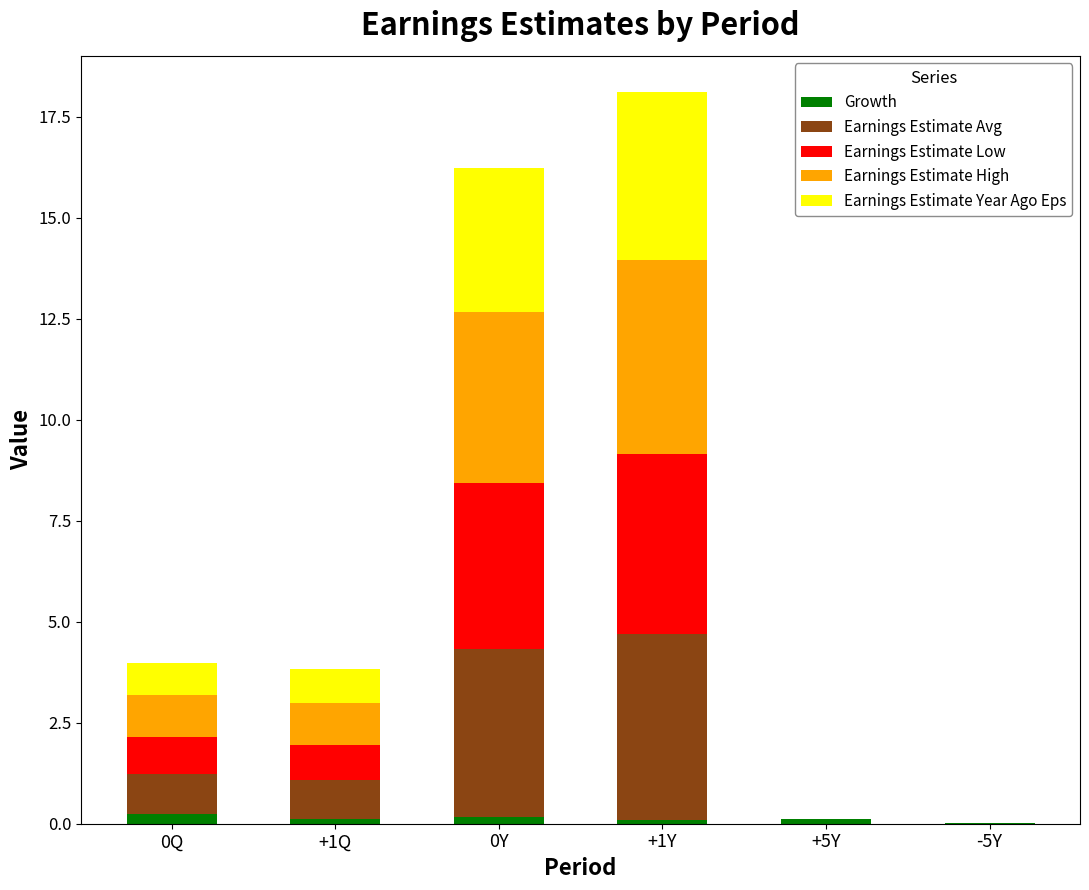

What is the total value across all series at 0Q?

4.0